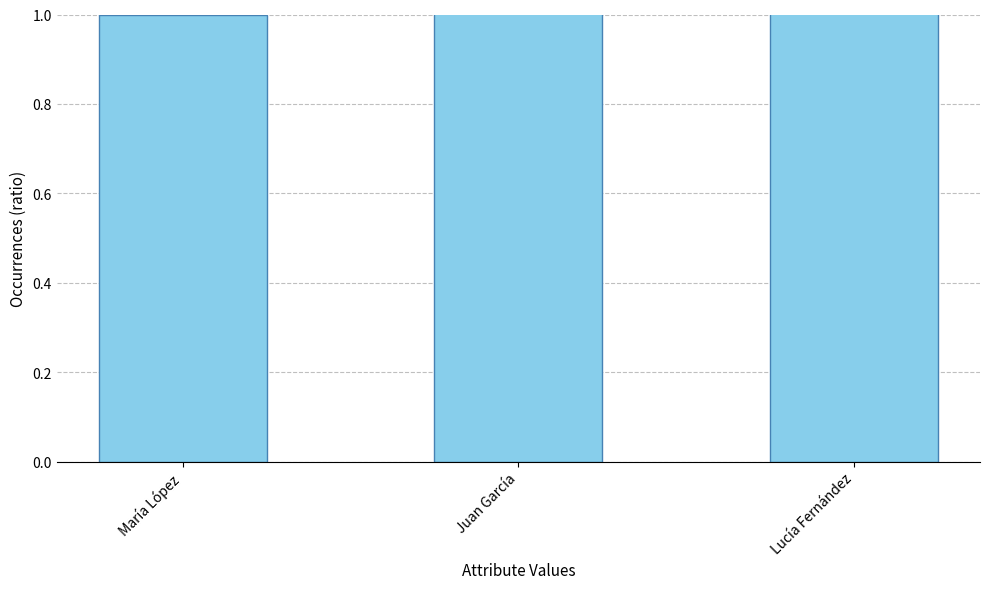

Where is the data nearest to the value 2?

Juan García